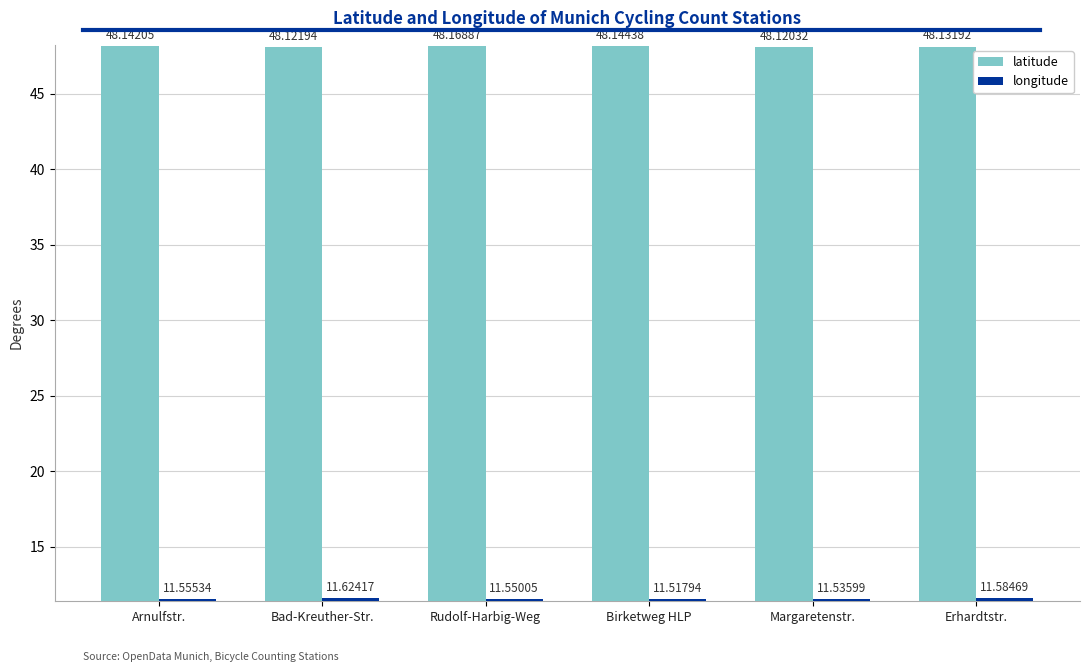

Count the latitude values in the range 48 to 49.

6